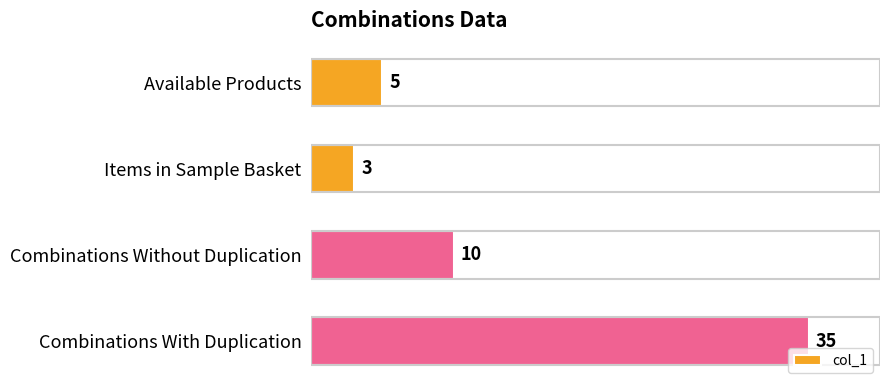

What is the smallest value displayed?

3